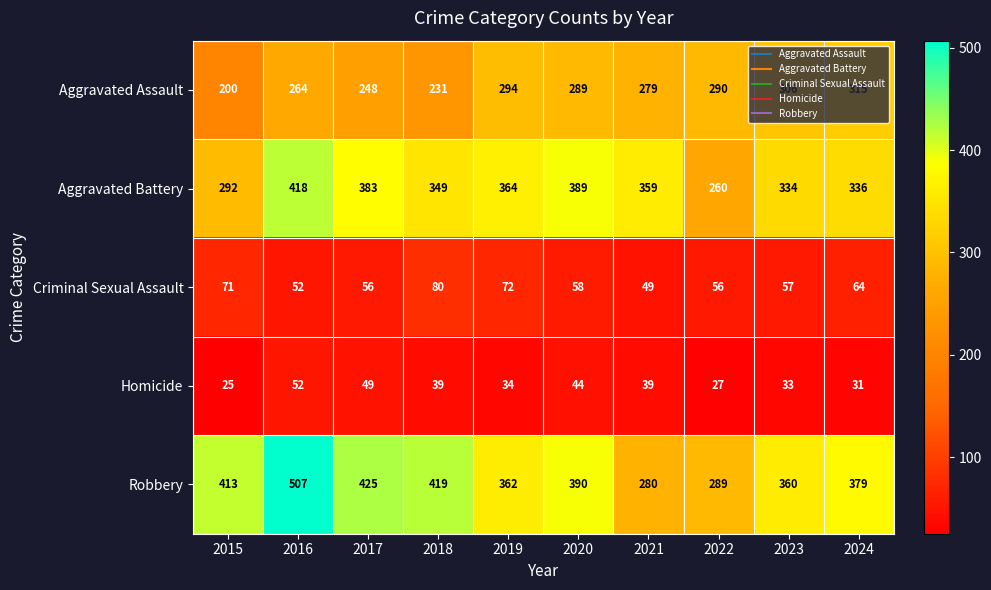

What is the total value across all series at 2021?

1006